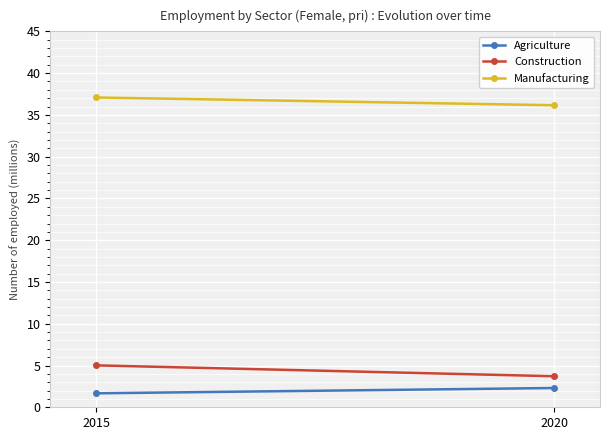

What is the sum of the Construction values at 2015 and 2020?

8.7